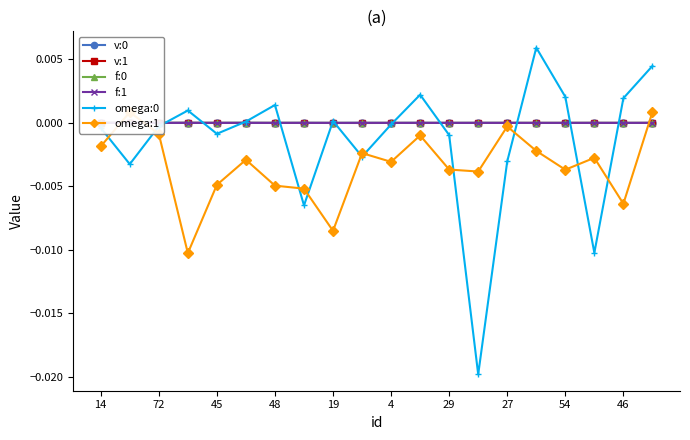

How many interior local peaks does the v:0 series have?

8